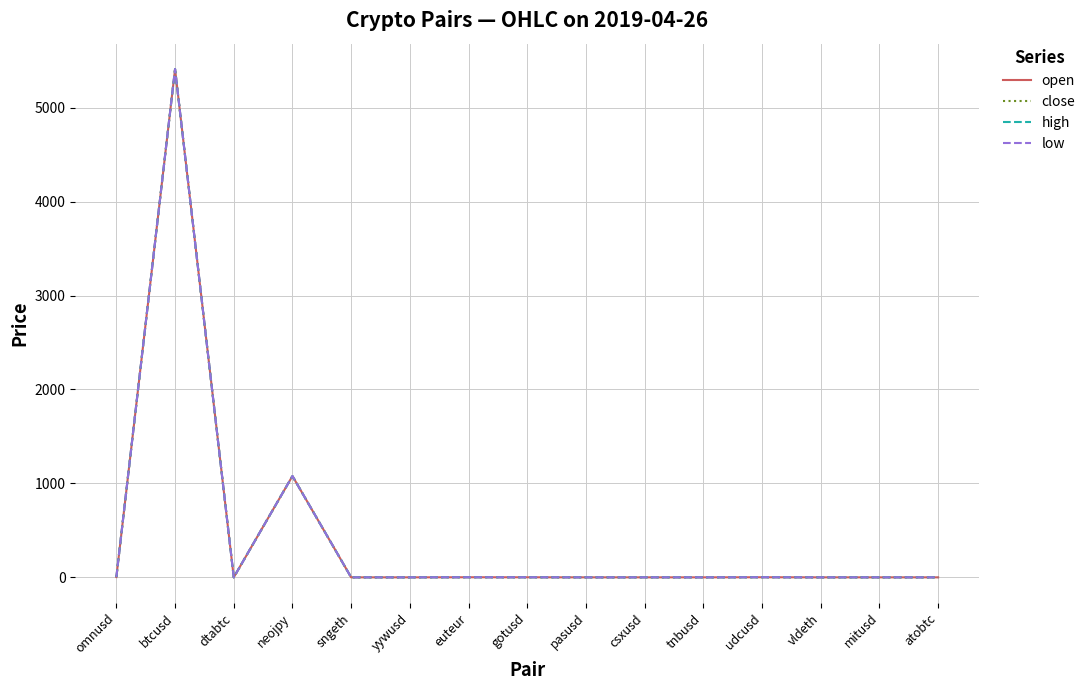

What are all the series names shown in the legend?

open, close, high, low